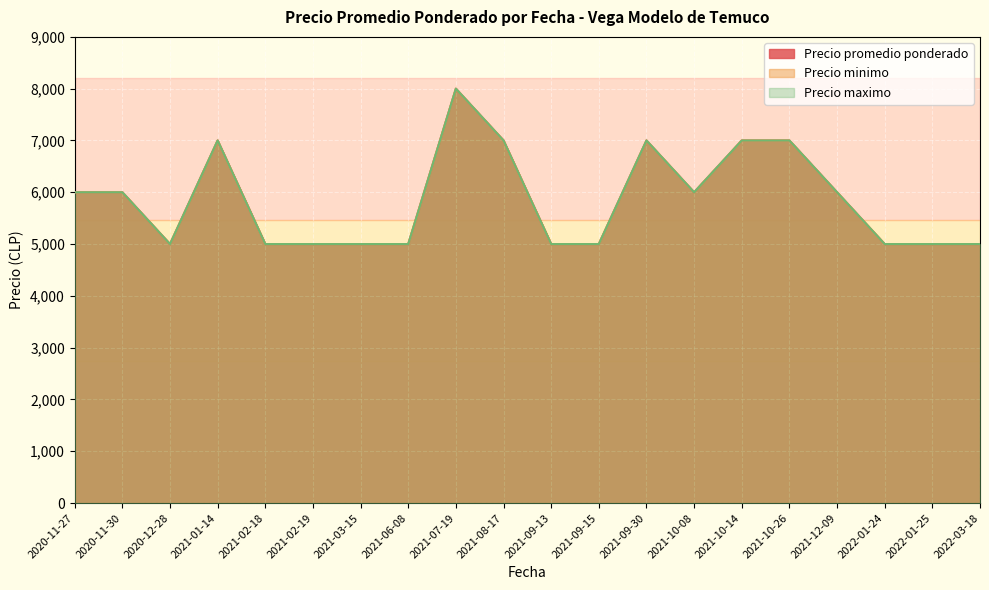

True or false: Precio maximo and Precio promedio ponderado cross at least once.

False